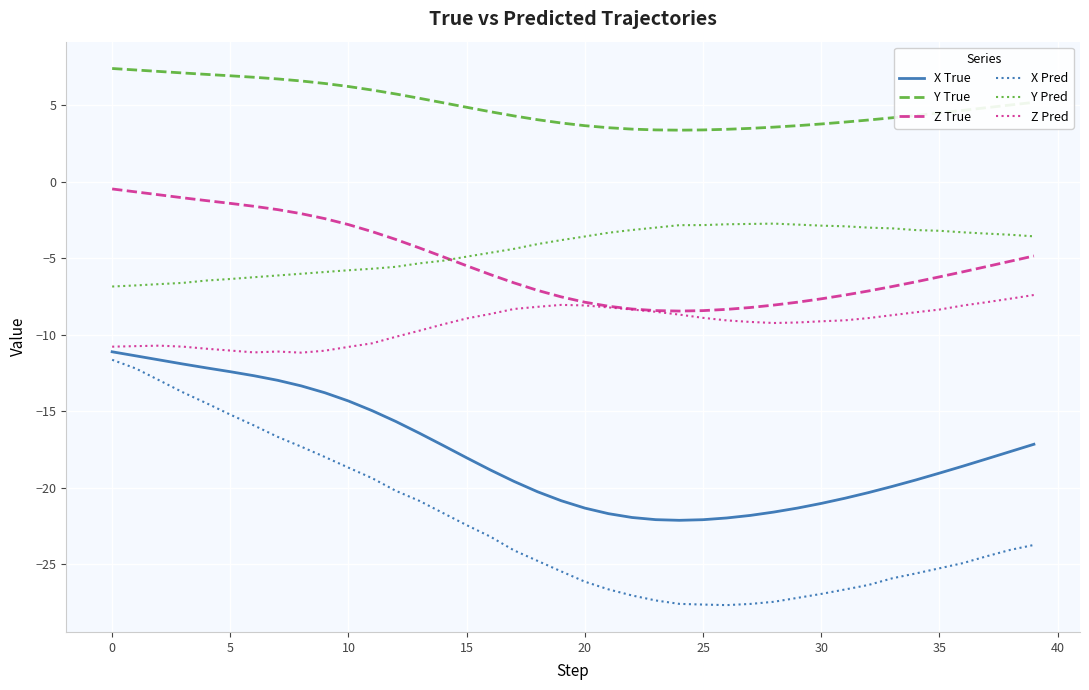

True or false: Z True and X Pred cross at least once.

False